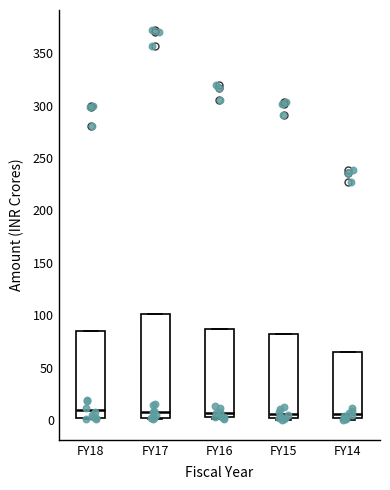

Reading left to right, read every box against the y-axis: the position of its median line, the range the box covers, and the ends of its whiskers. The values are not printed on the chart, so give them approximately, as read against the axis.

FY18: median 10, box 0 to 85, whiskers 0 (just below the box's lower edge) to 85
FY17: median 10, box 0 to 100, whiskers 0 (just below the box's lower edge) to 100
FY16: median 5 (just above the box's lower edge), box 5 to 85, whiskers 0 to 85
FY15: median 5, box 0 to 80, whiskers 0 (just below the box's lower edge) to 80
FY14: median 5, box 0 to 65, whiskers 0 (just below the box's lower edge) to 65